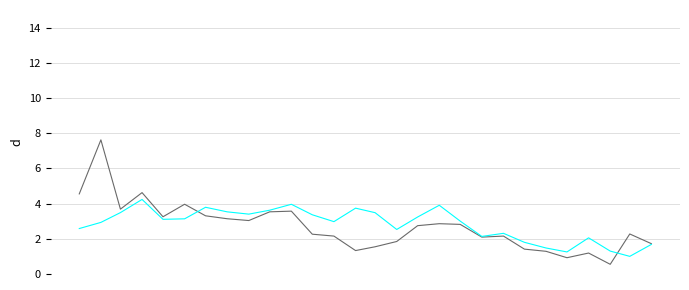

What is the smallest value displayed?

0.6